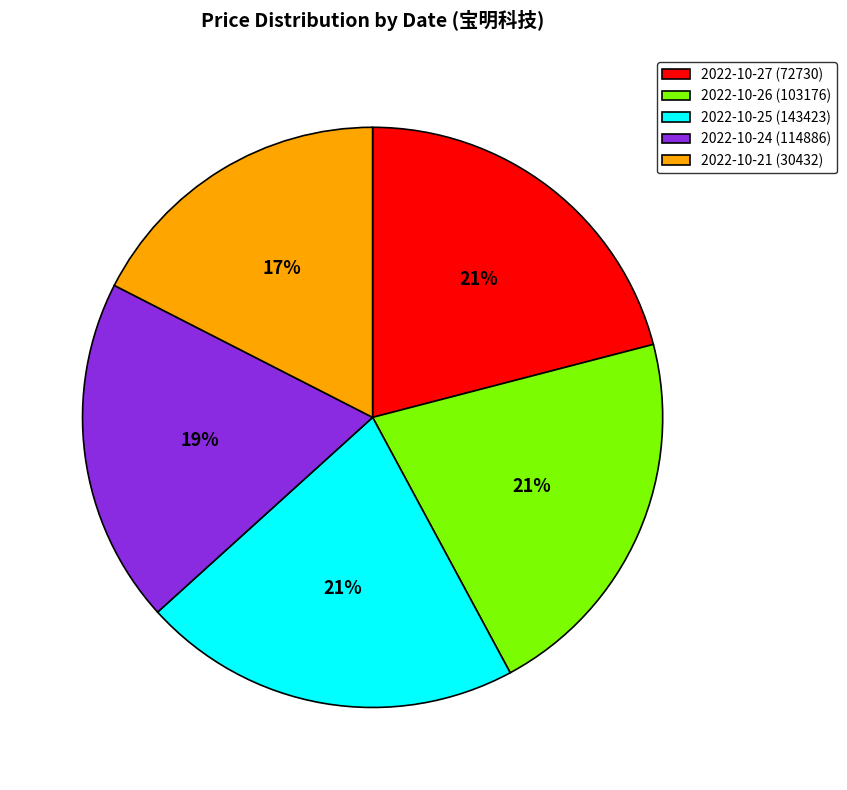

True or false: 2022-10-25 (143423) accounts for 21% of the total.

True